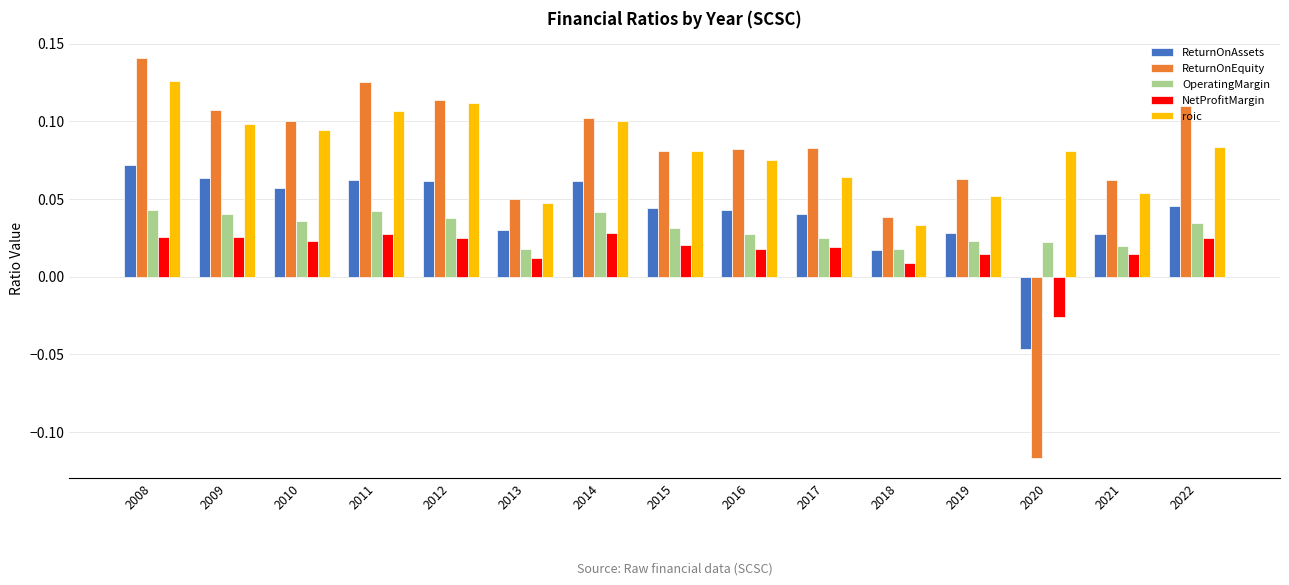

How many data points in NetProfitMargin are less than 0?

1